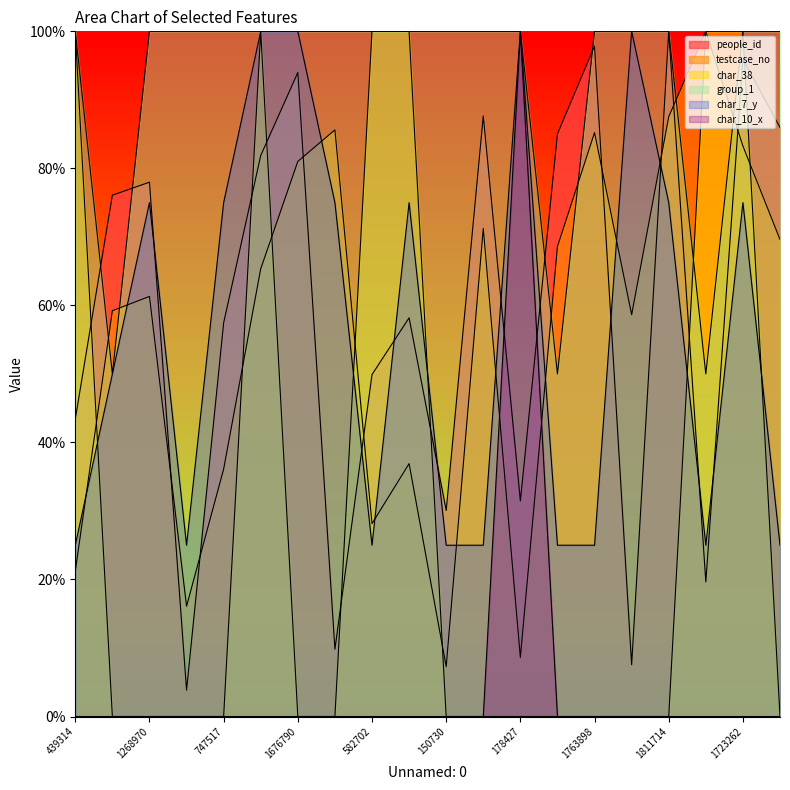

What is the difference between the second highest and second lowest values in the group_1 series?

0.5